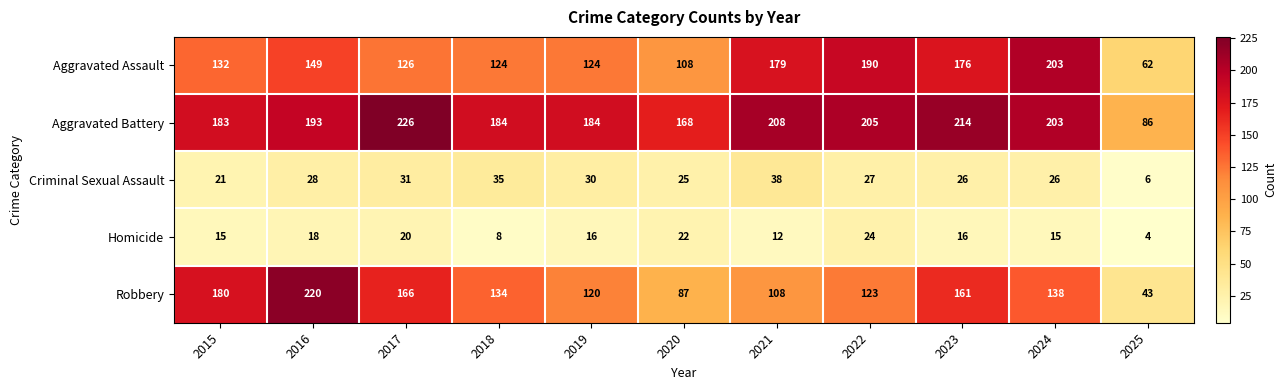

At which category is the sum across all series the highest?

2016